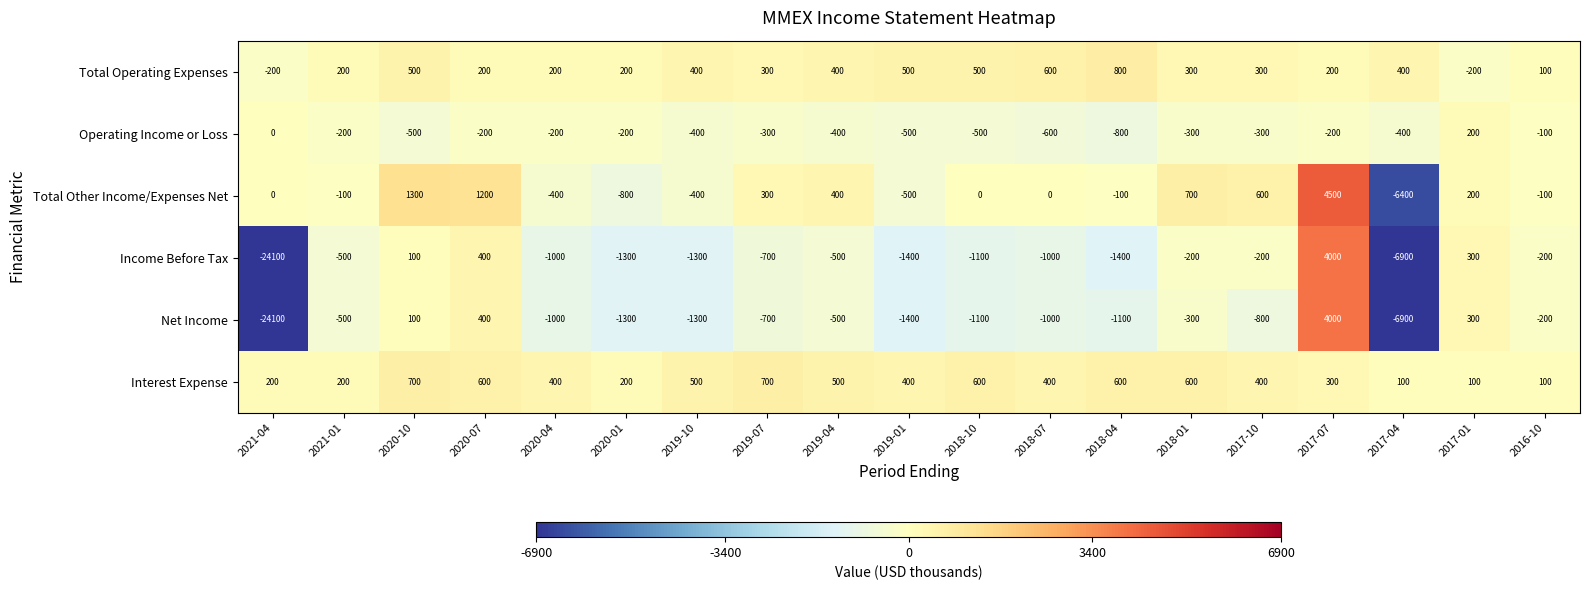

True or false: Operating Income or Loss has a value of -200 at 2020-07.

True